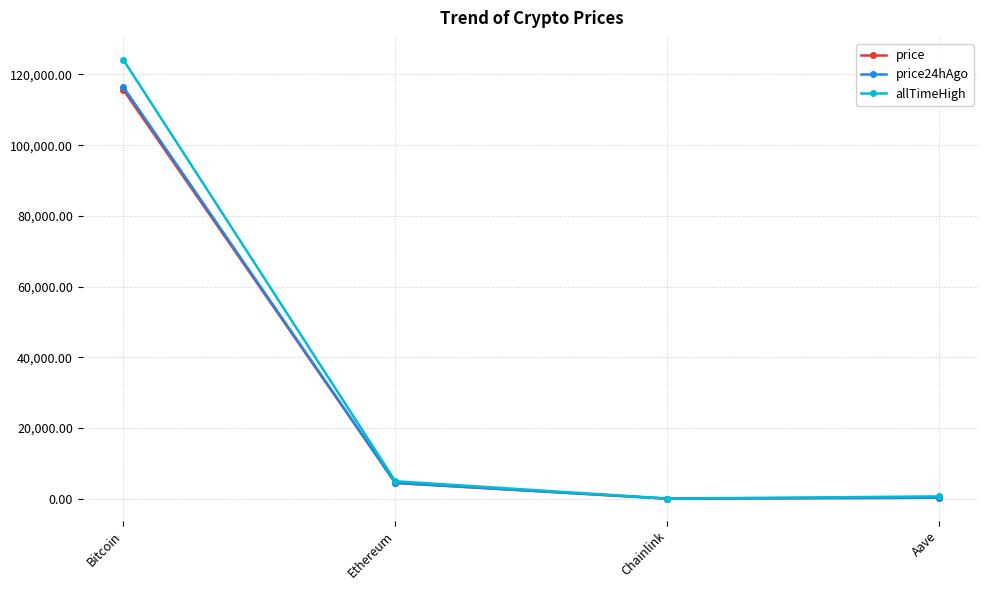

At how many categories does at least one series exceed 17458?

1